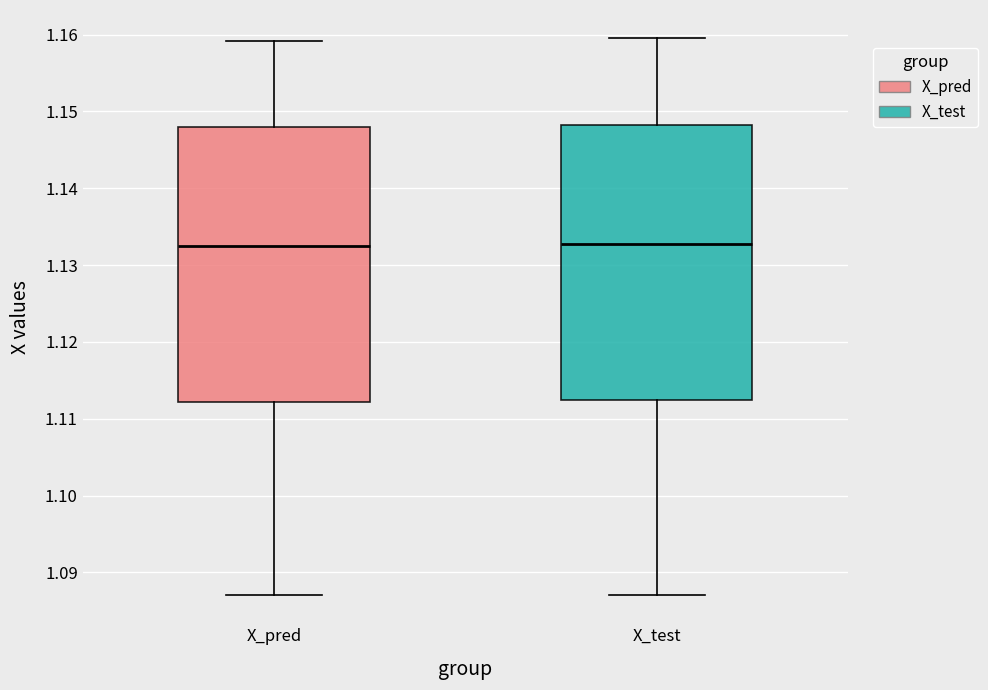

Reading left to right, transcribe this box plot: for each box, give where its median line is, the range the box spans, and where its two whiskers end, as read against the y-axis. The values are not printed on the chart, so give them approximately, as read against the axis.

X_pred: median 1.132, box 1.112 to 1.148, whiskers 1.087 to 1.159
X_test: median 1.133, box 1.112 to 1.148, whiskers 1.087 to 1.160